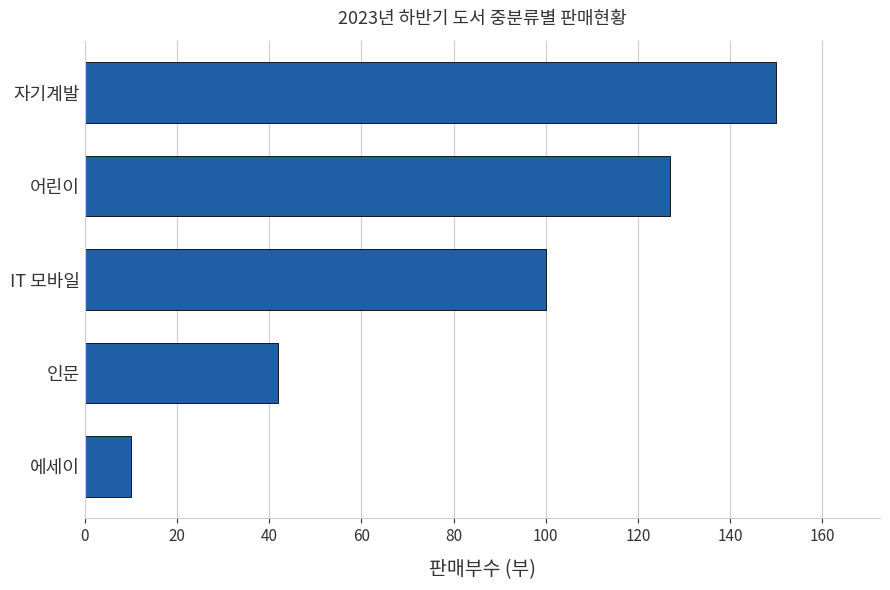

What is the difference between the second highest and minimum values?

117